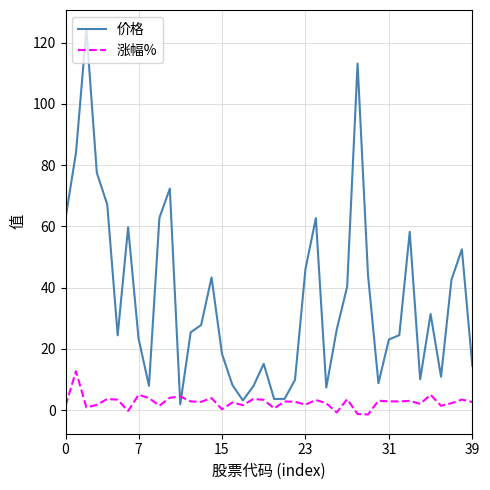

Which series has the largest total across all categories?

价格